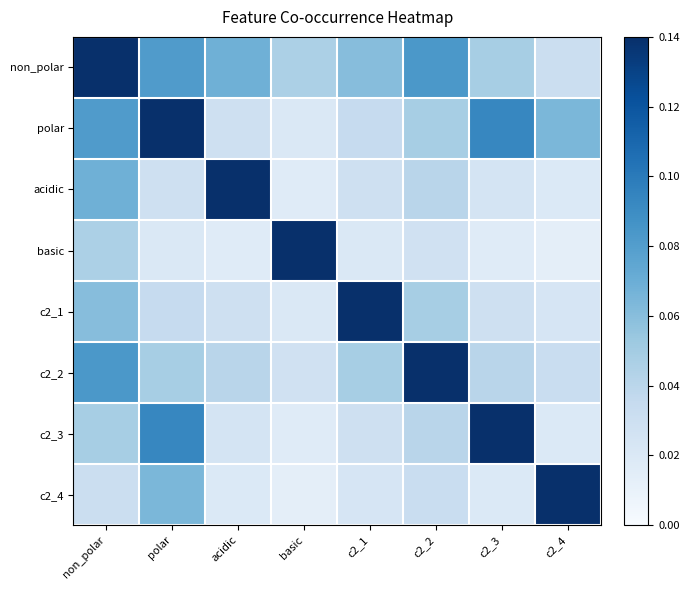

Which series has the widest spread of values?

basic